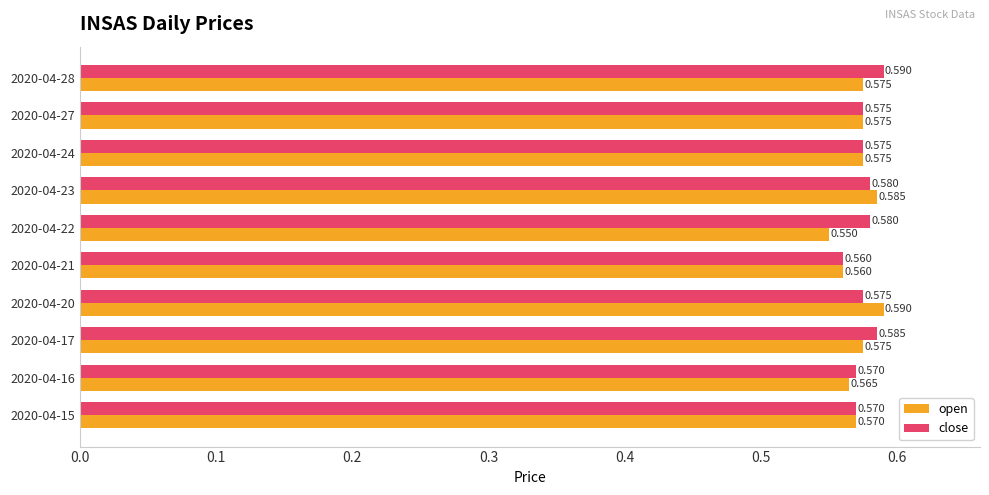

How many data points does each series have?

10